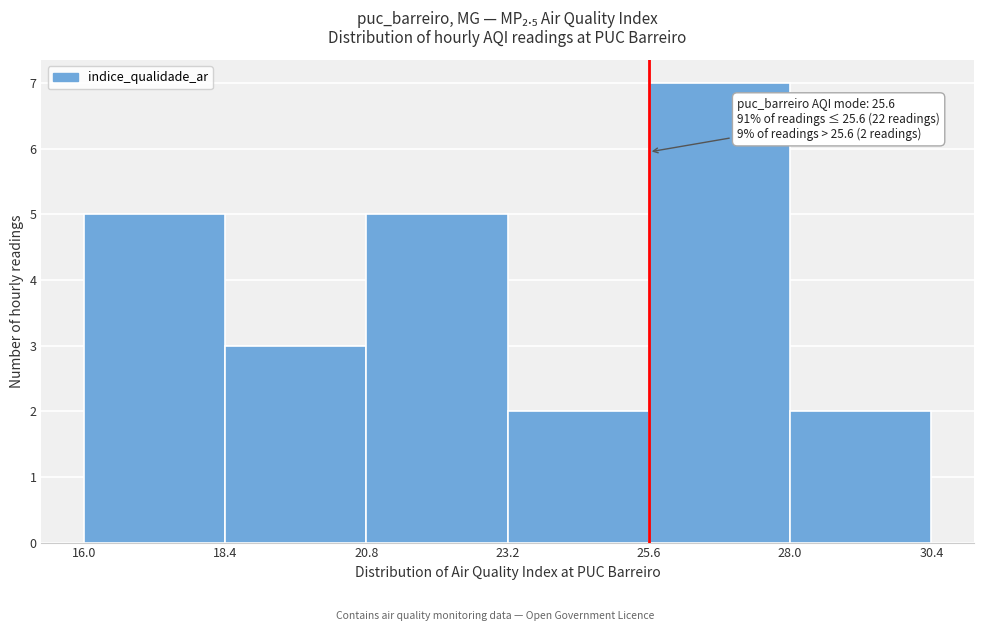

Which range on the x-axis has the tallest bar?

25.6 to 28.0